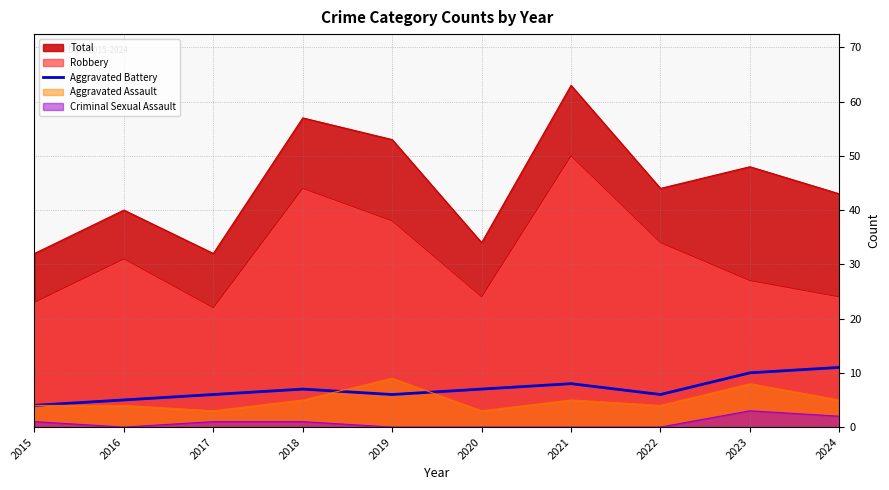

Approximately how many times larger is the value at 2015 compared to 2022?

0.7